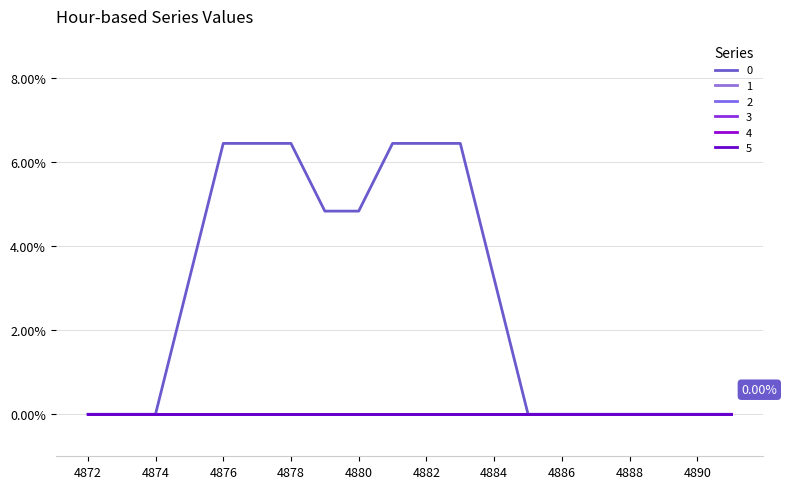

Does the chart have visible grid lines?

Yes